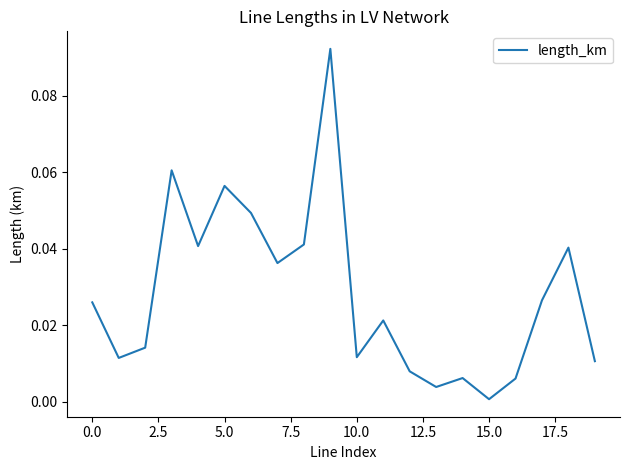

What is the sum of all values?

0.6